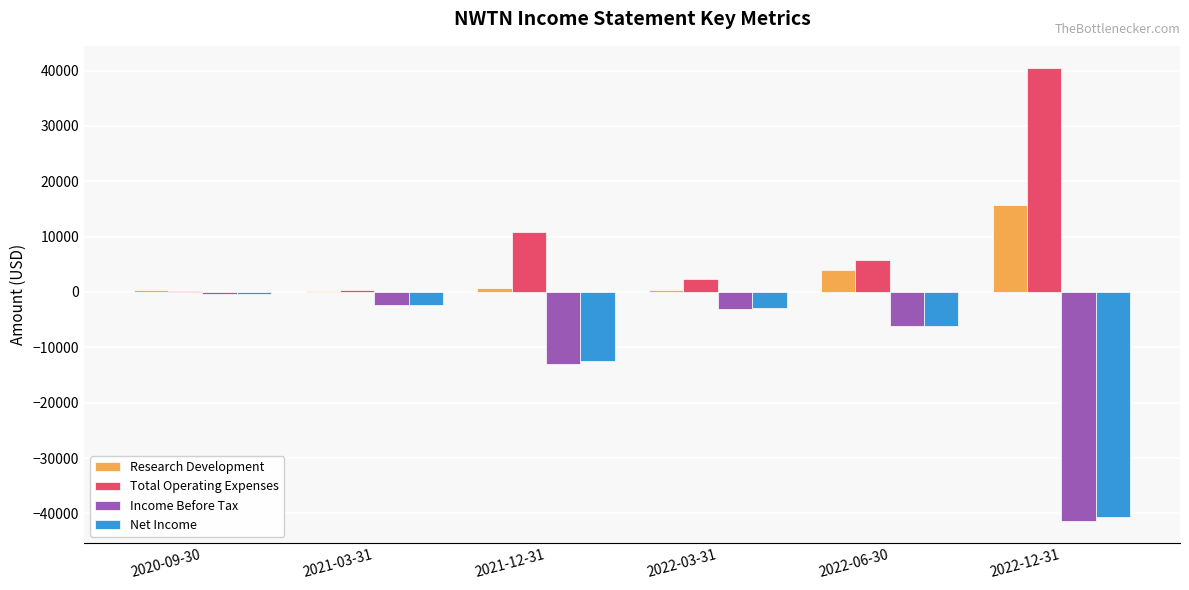

Are the bars horizontal?

No